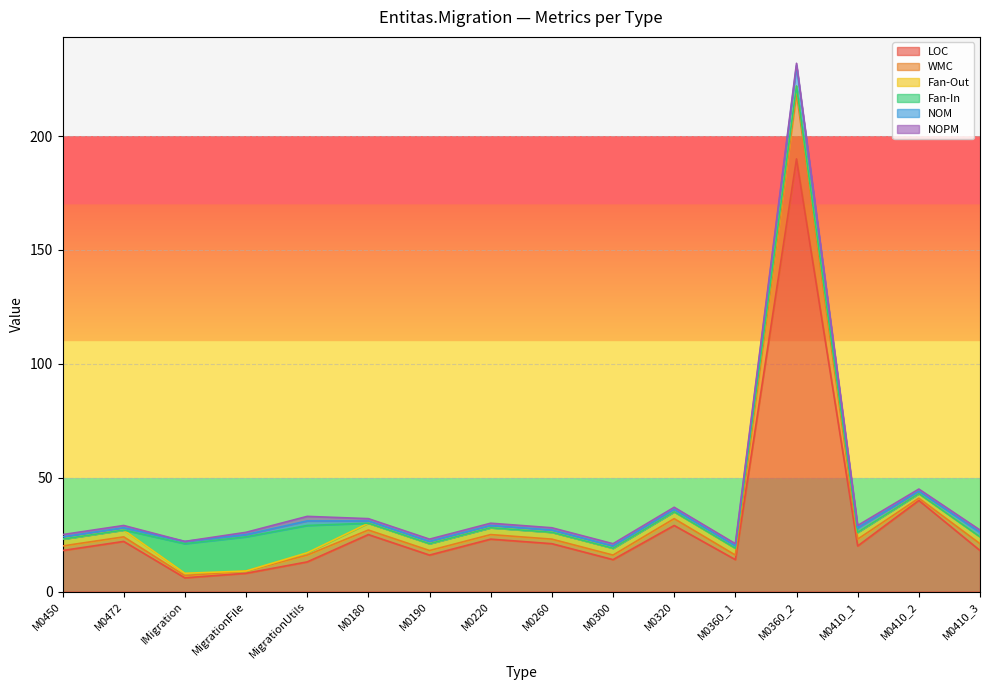

At which label is LOC closest to 98?

M0410_2